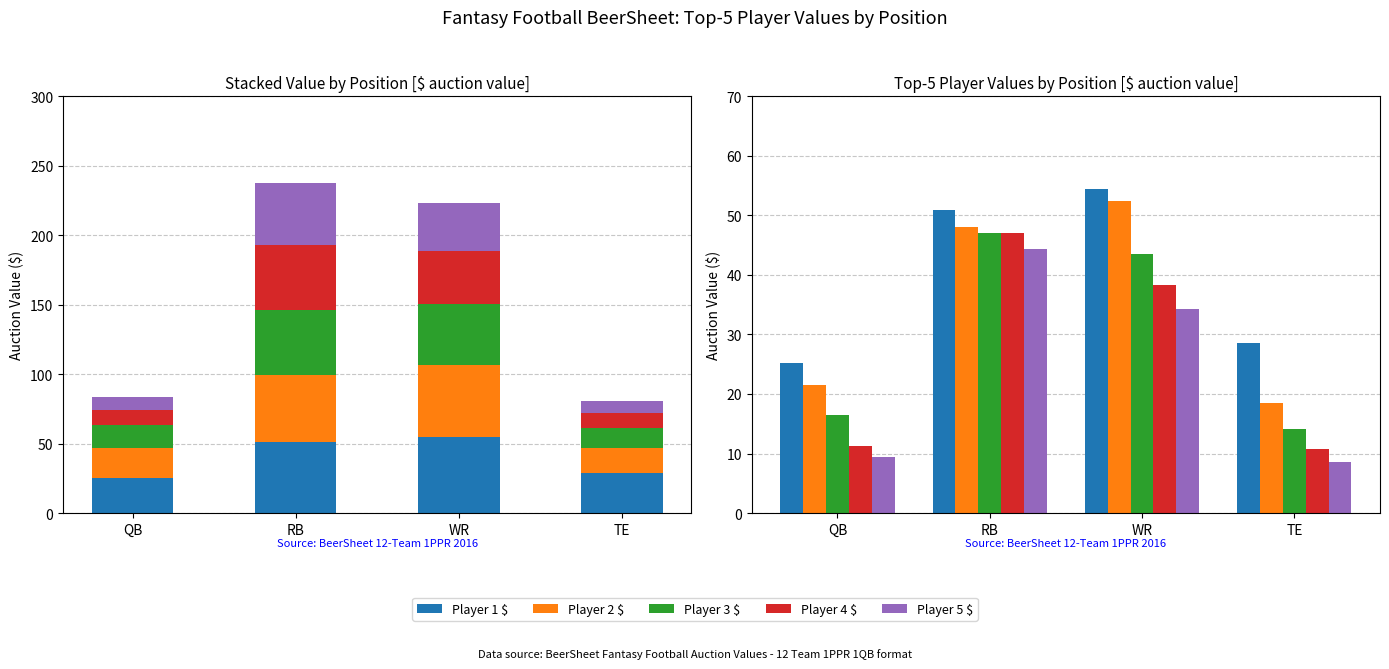

Which series has the largest total across all categories?

Player 1 $